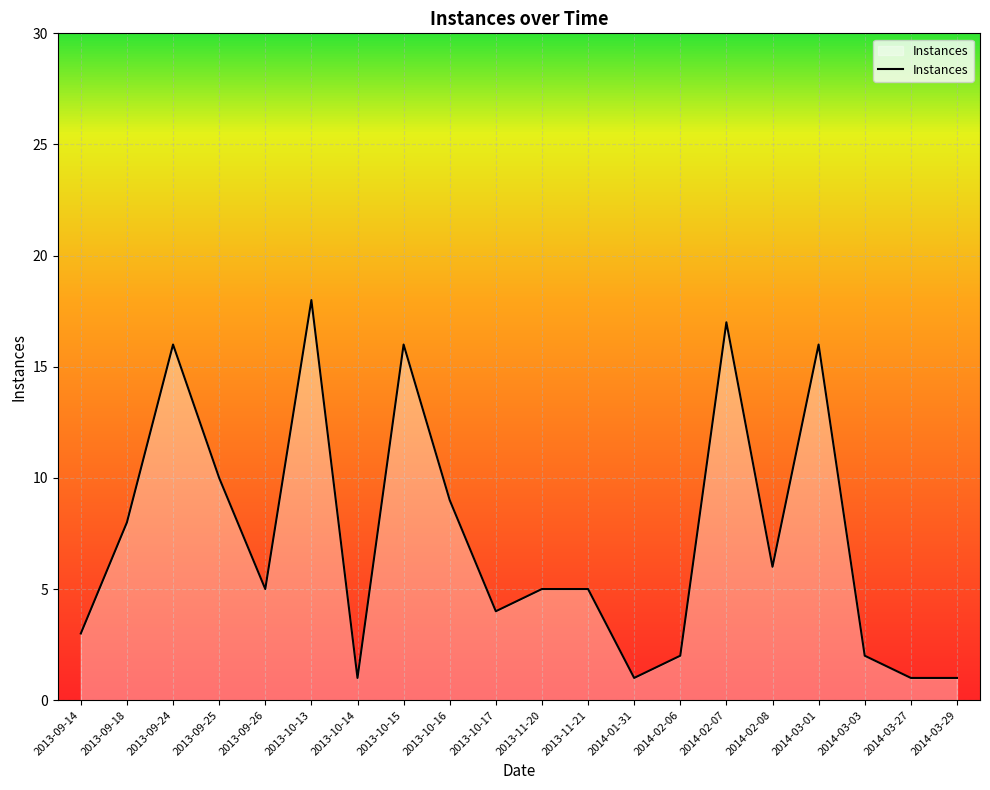

What is the maximum value shown in the chart?

18